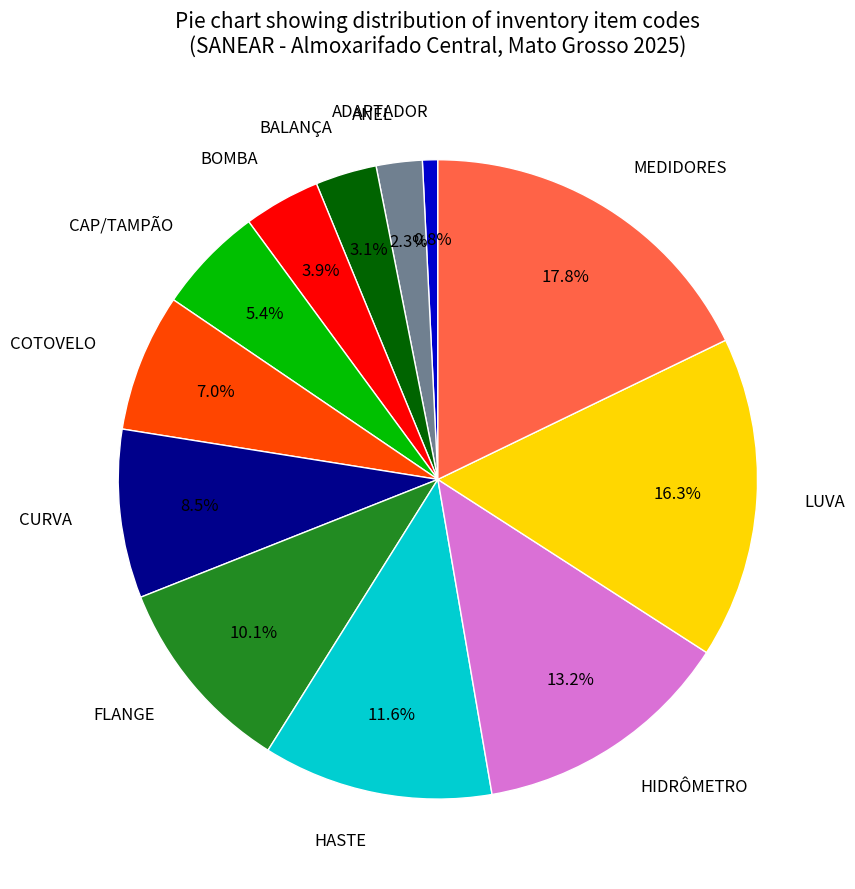

What is the smallest slice in the pie chart?

ADAPTADOR